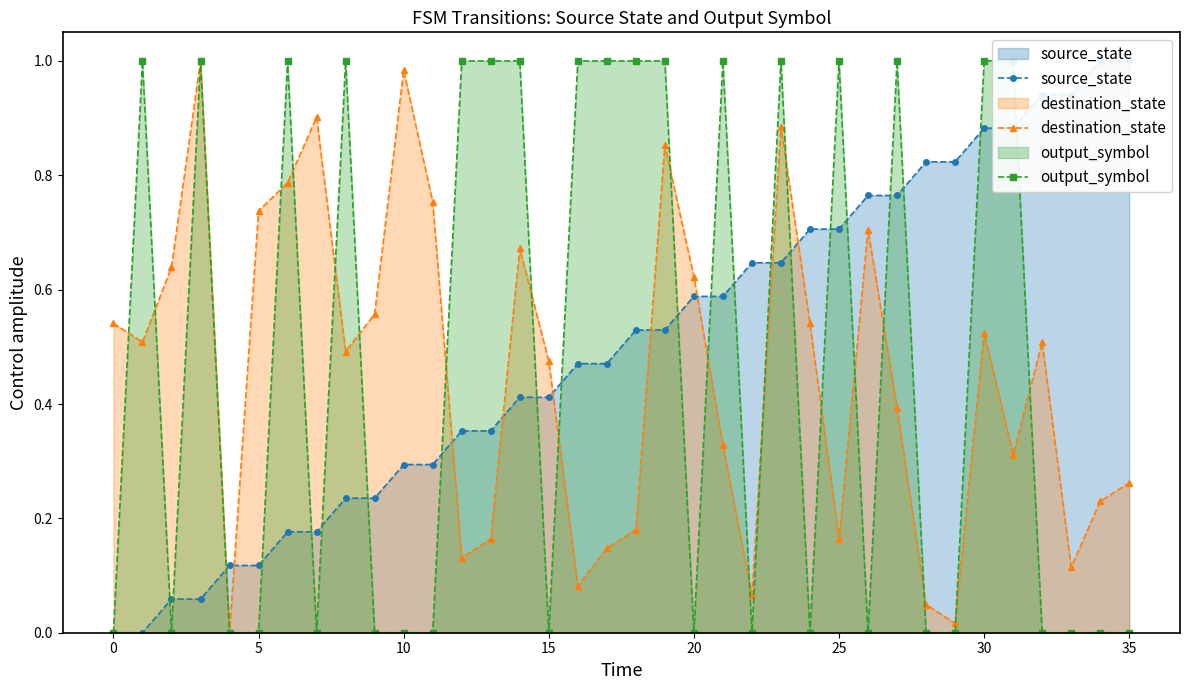

In destination_state, how many points are higher than both neighbors (excluding endpoints)?

9